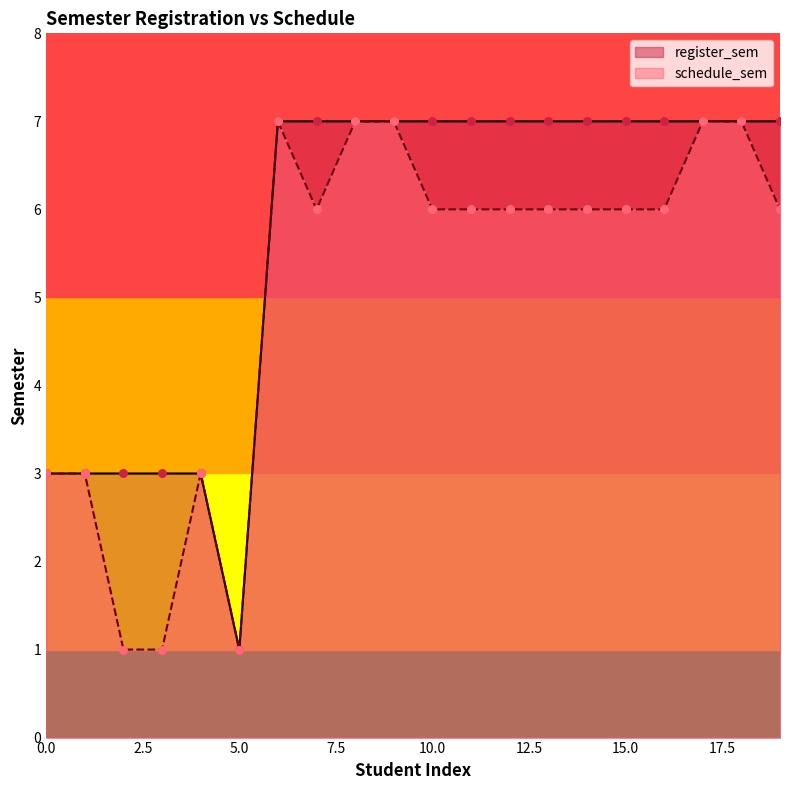

Which series contains the lowest Y value?

register_sem